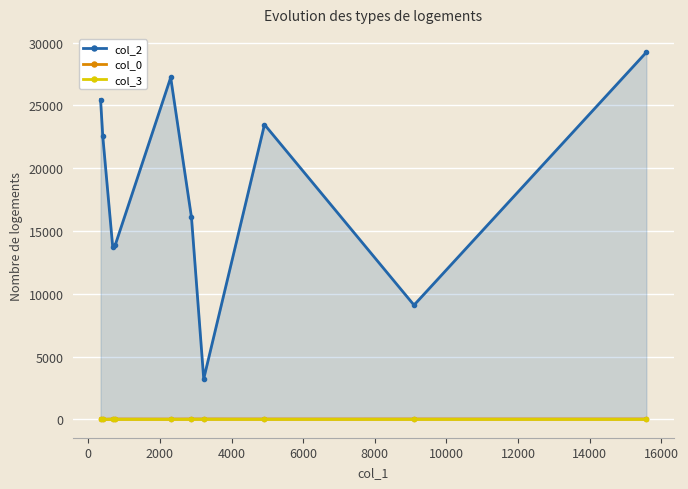

True or false: col_2 and col_3 intersect in this chart.

False